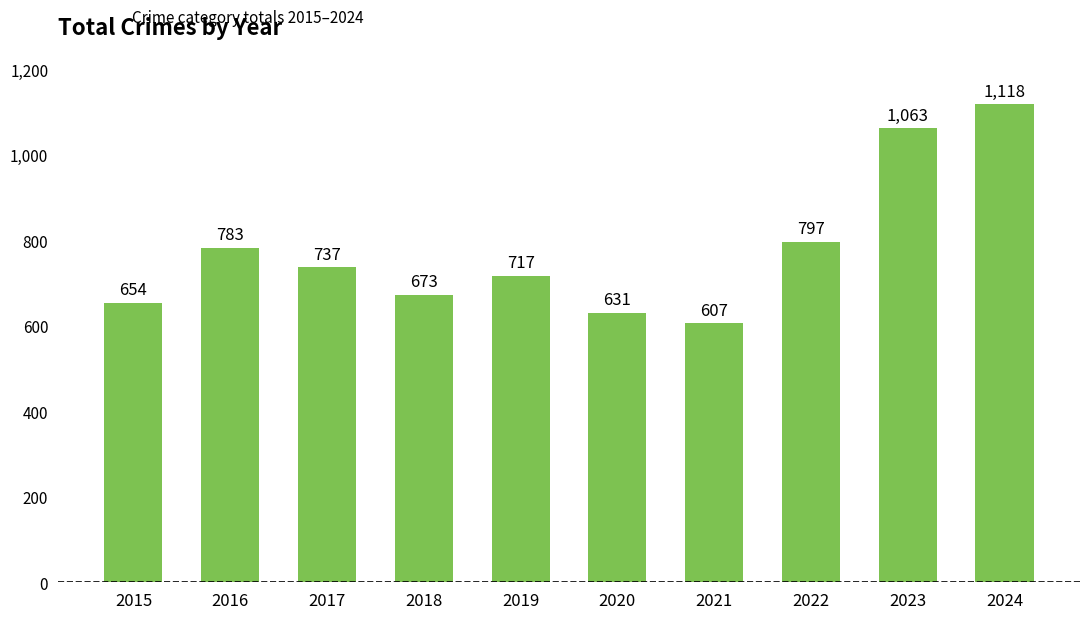

The chart shows a value of 717 at 2019. True or false?

True